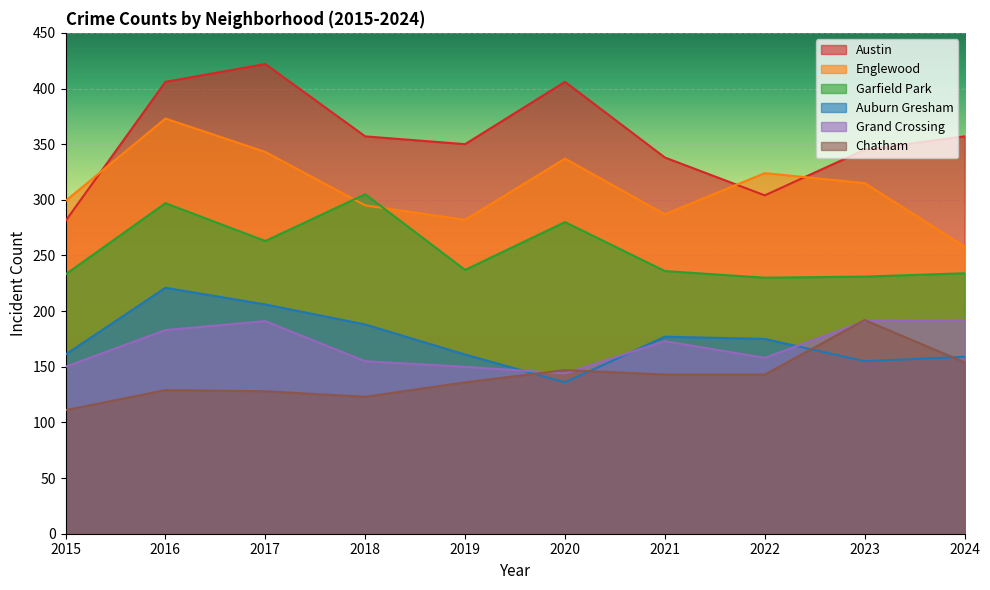

Between 2018 and 2022, which is larger?

2018